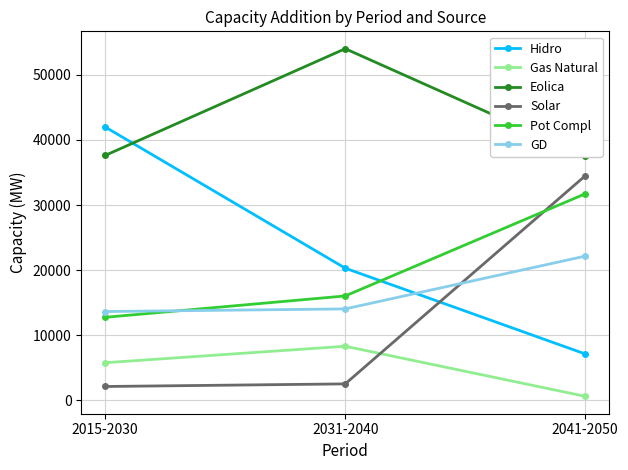

What is the average value of the Hidro series?

23141